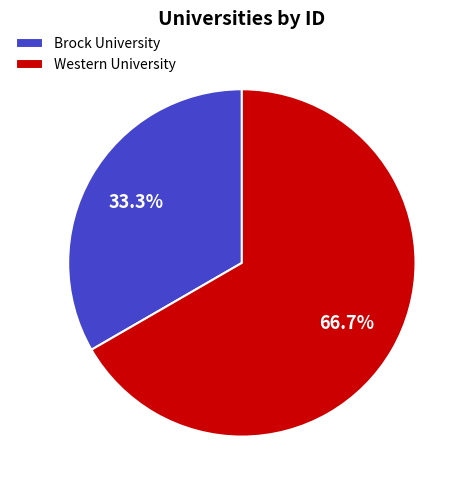

How many slices are in this pie chart?

2